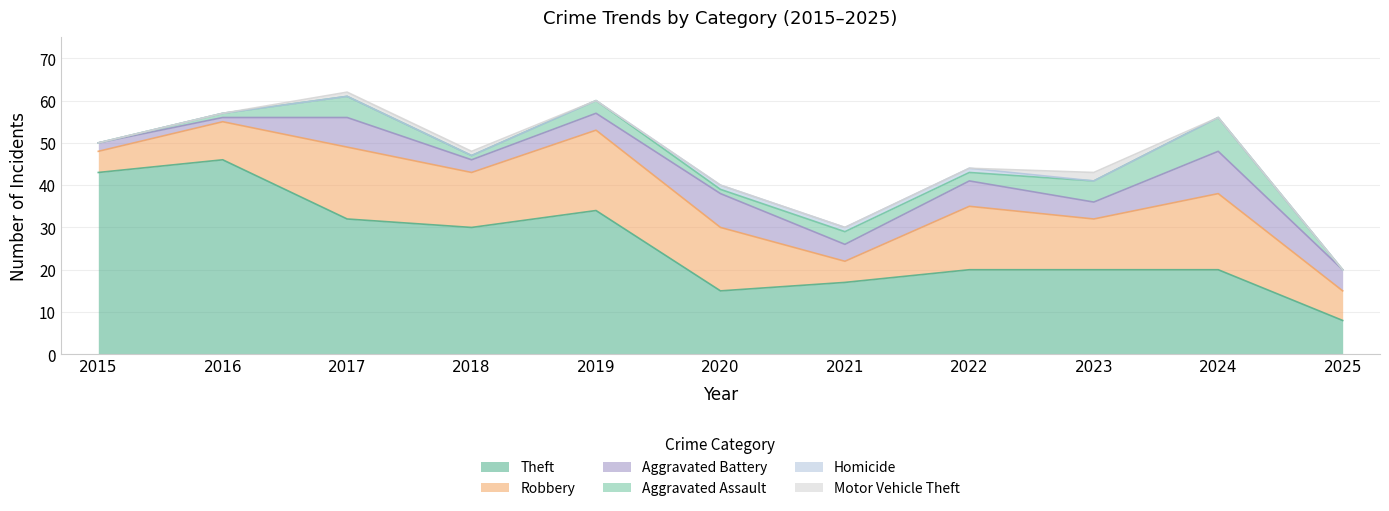

What is the value of the Aggravated Battery point at the 1st from the left?

2